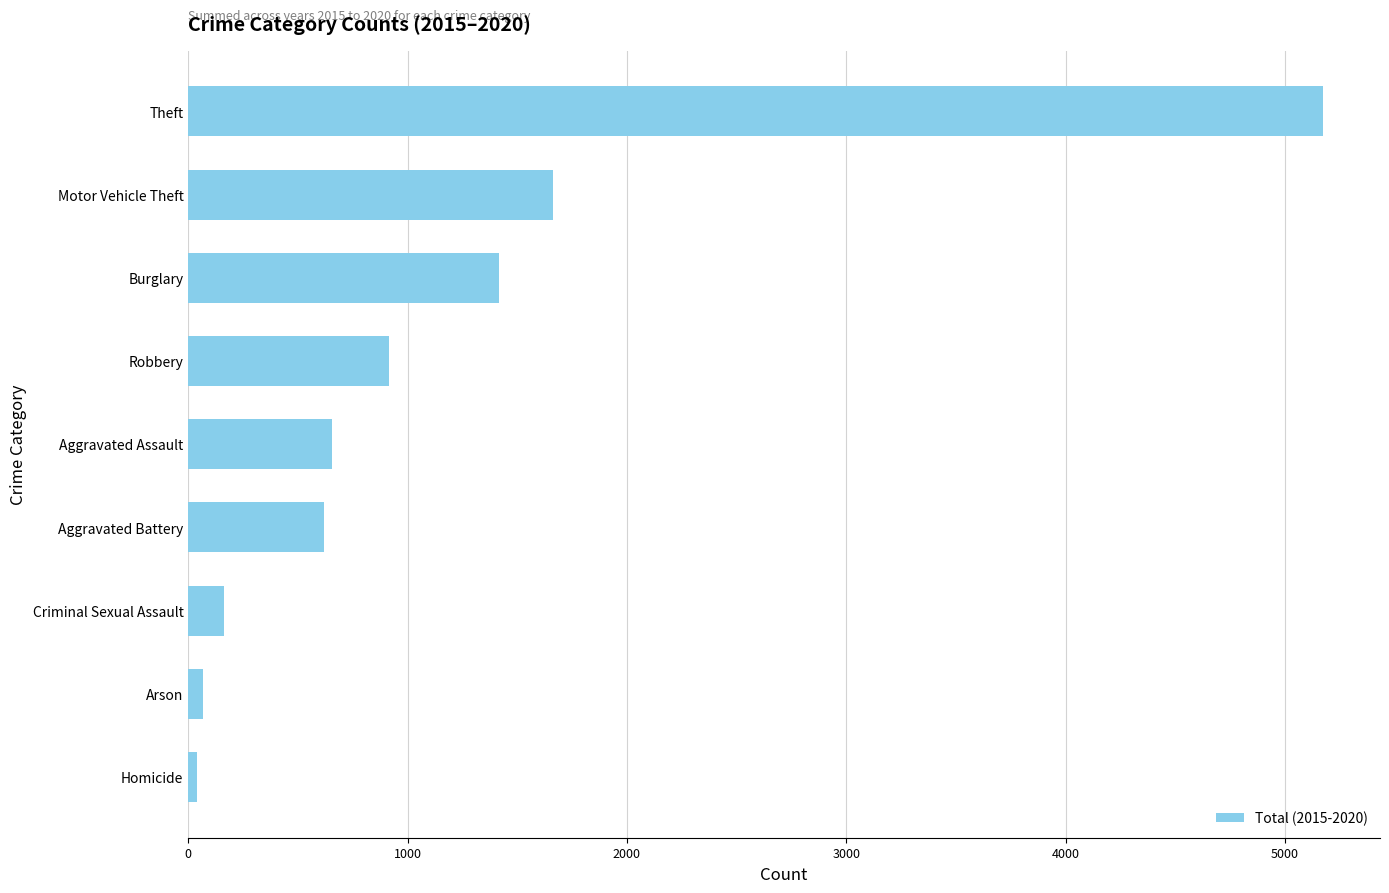

What is the change in value from Criminal Sexual Assault to Theft?

+5013